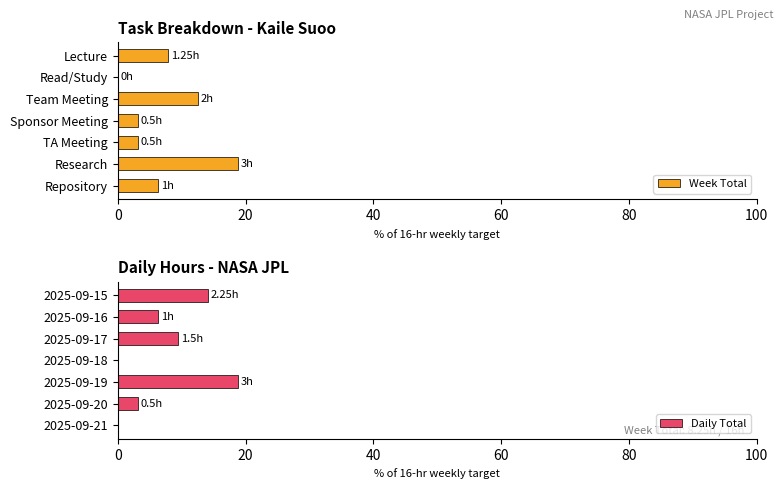

The Daily Total series shows 4.0 at 2025-09-15. True or false?

False